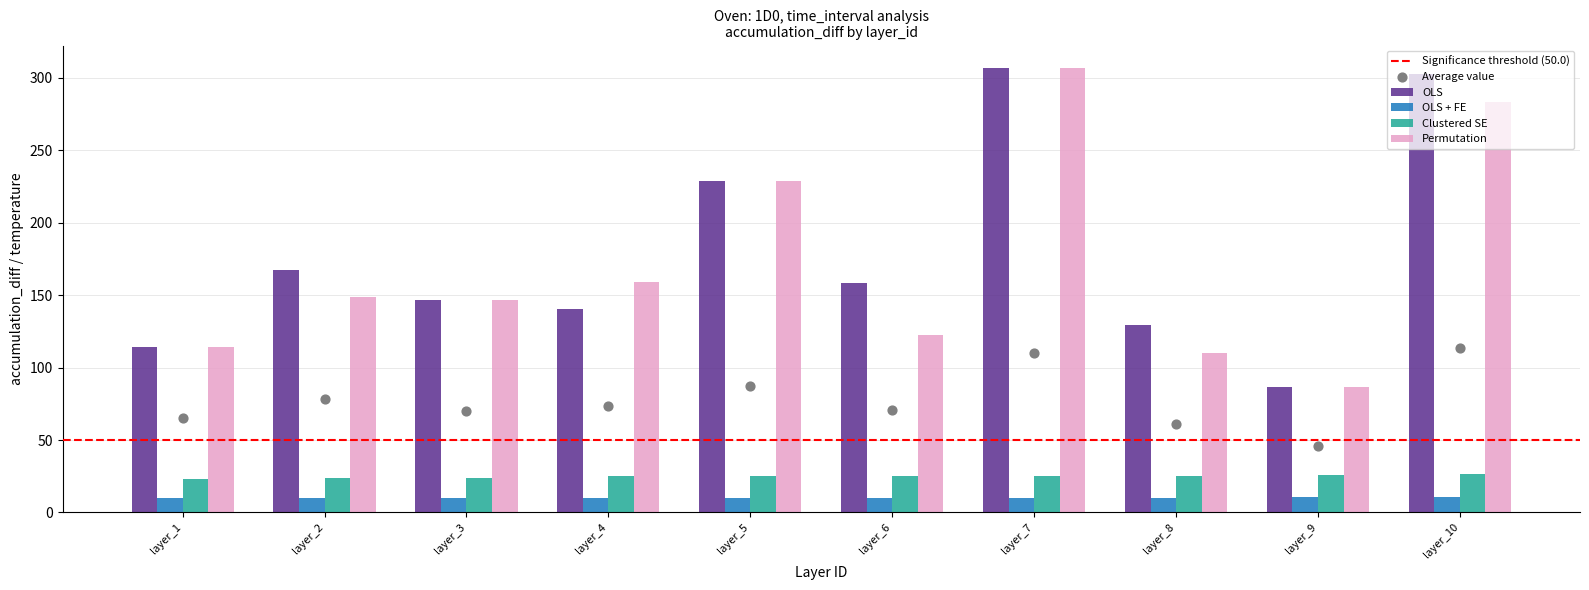

Which series has the widest spread of Y values?

OLS